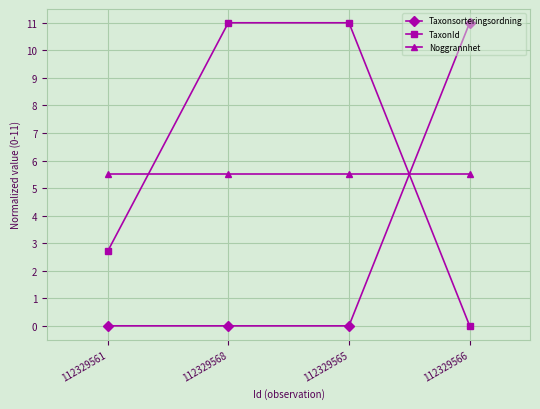

Count the number of data series in this chart.

3